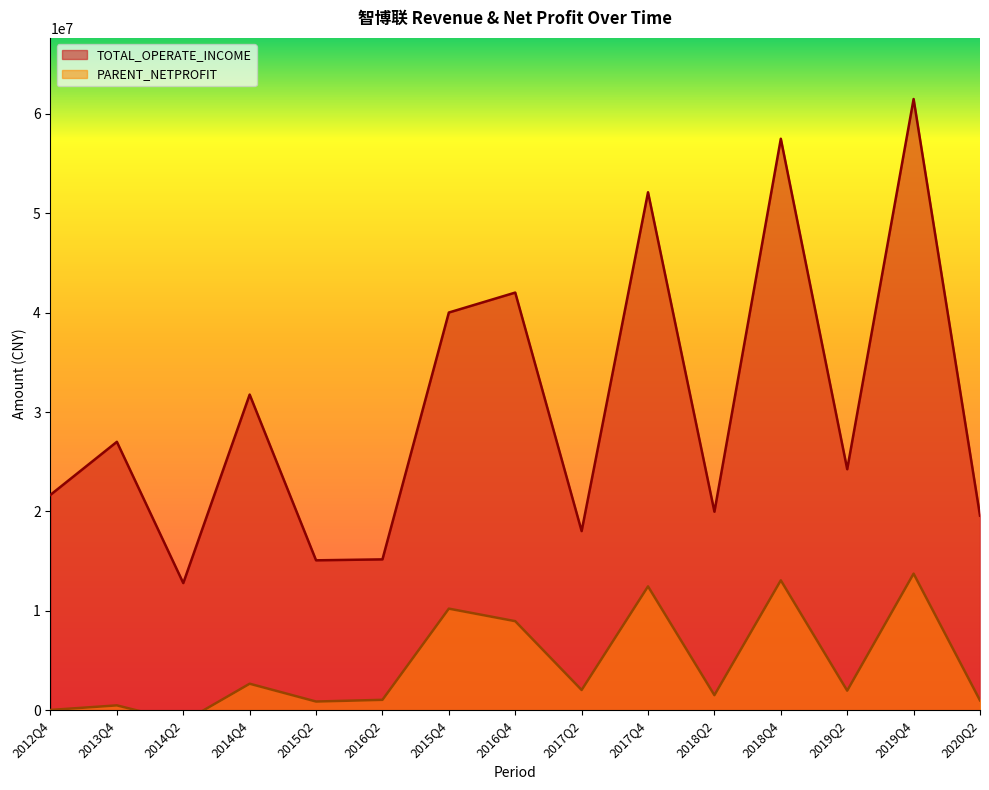

How many values in the TOTAL_OPERATE_INCOME series exceed 24244262?

8